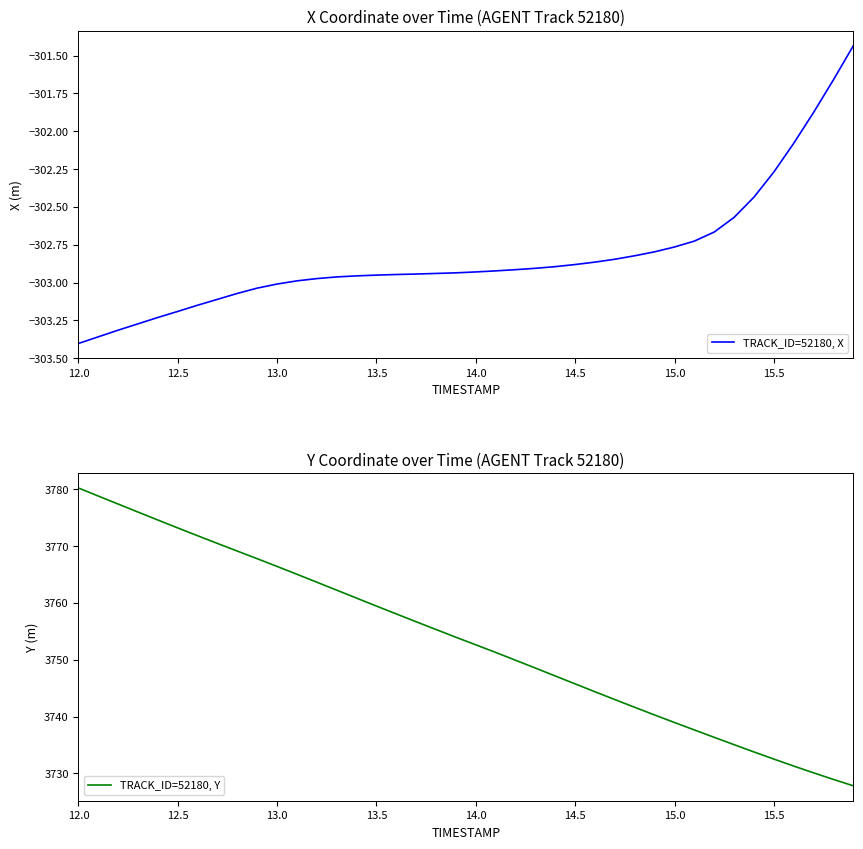

At which category does the chart reach its peak across all series?

12.0